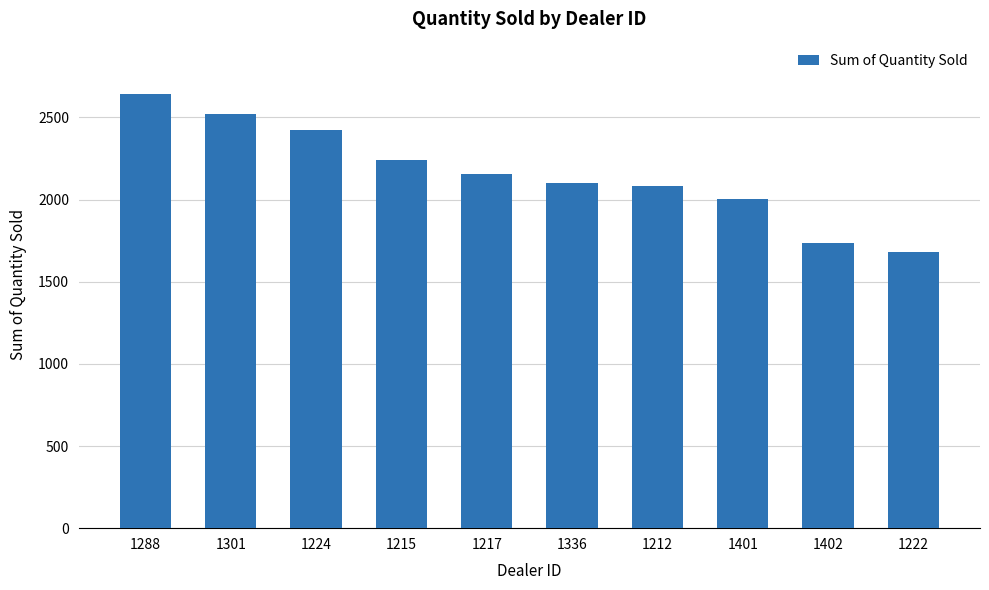

What is the sum of all values?

21597